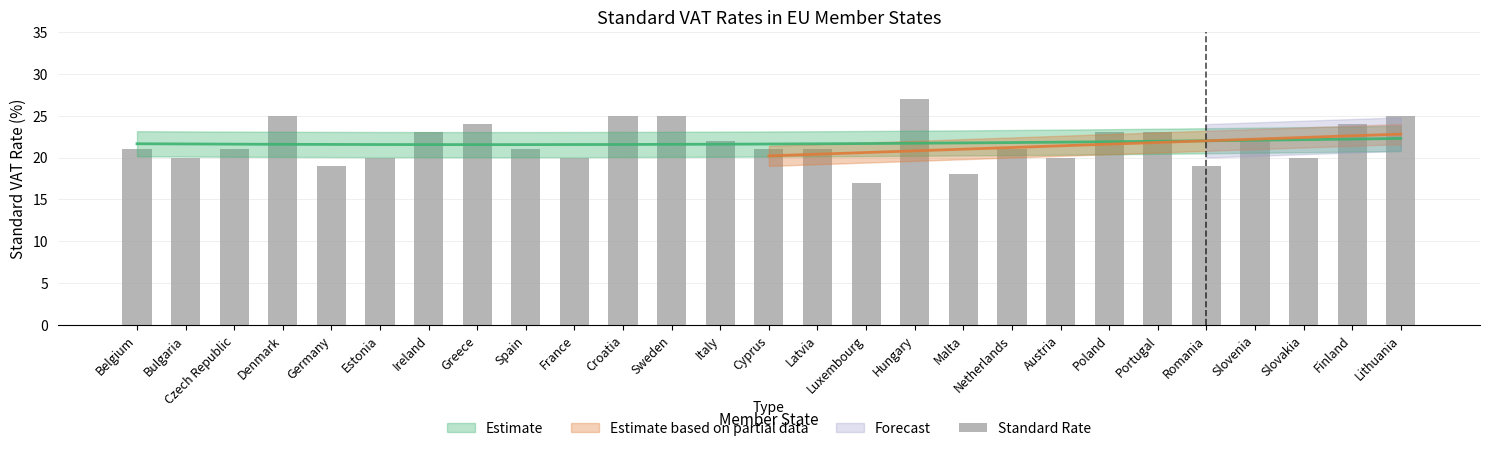

Does the chart contain any negative values?

No